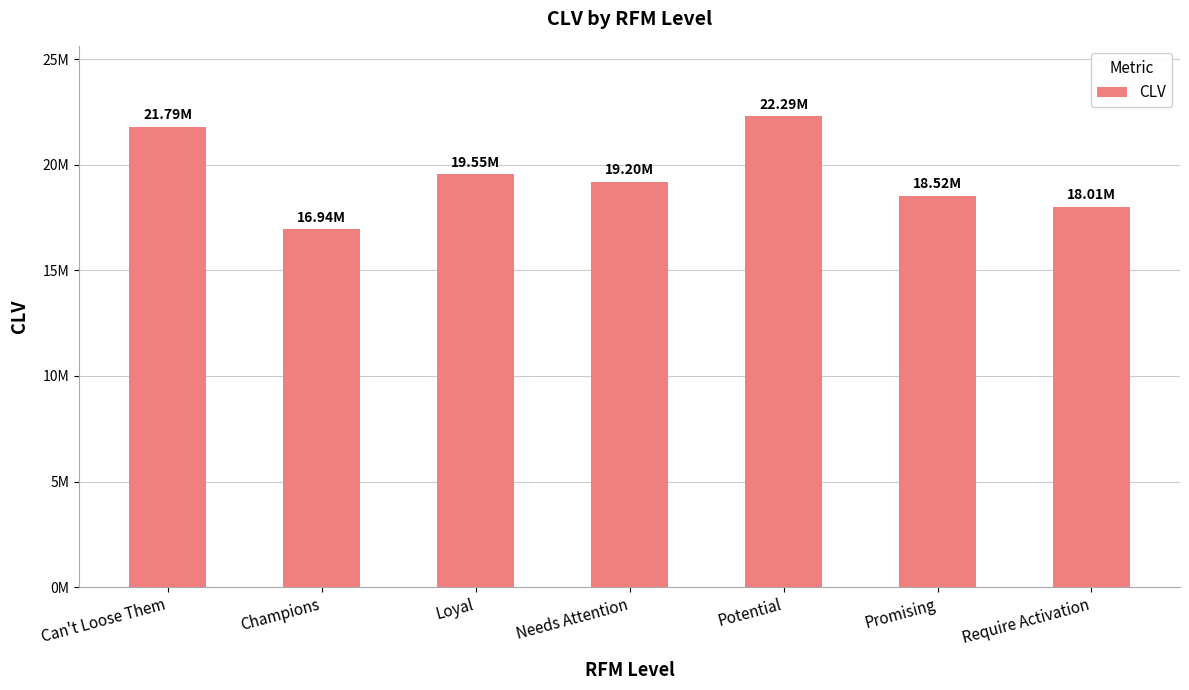

Is it true that the value at Needs Attention is 19201028.5?

True